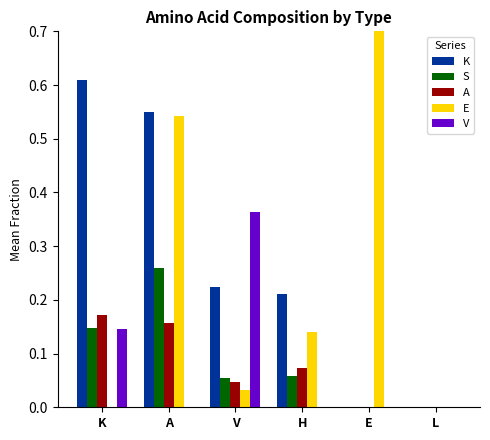

What is the sum of all E values?

1.7